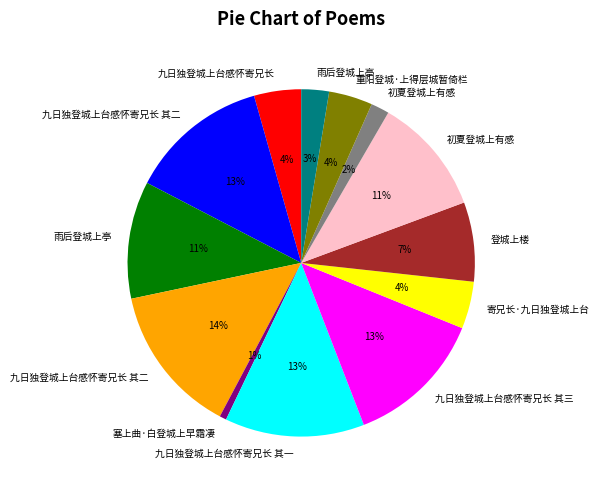

To the nearest percent, what is the difference between the largest and smallest slice percentages?

13%